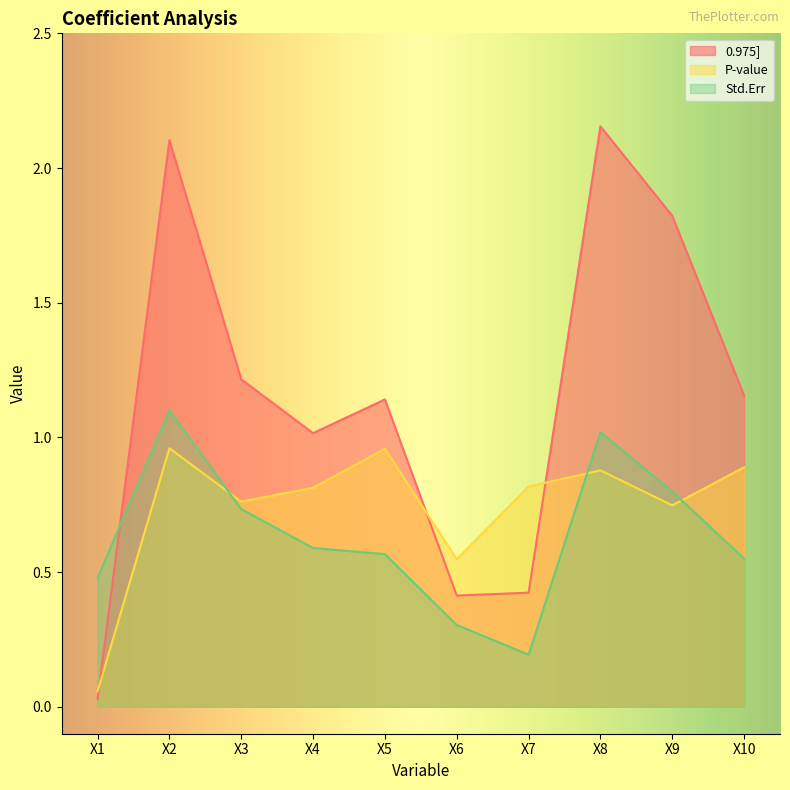

Which series has the largest total across all categories?

0.975]